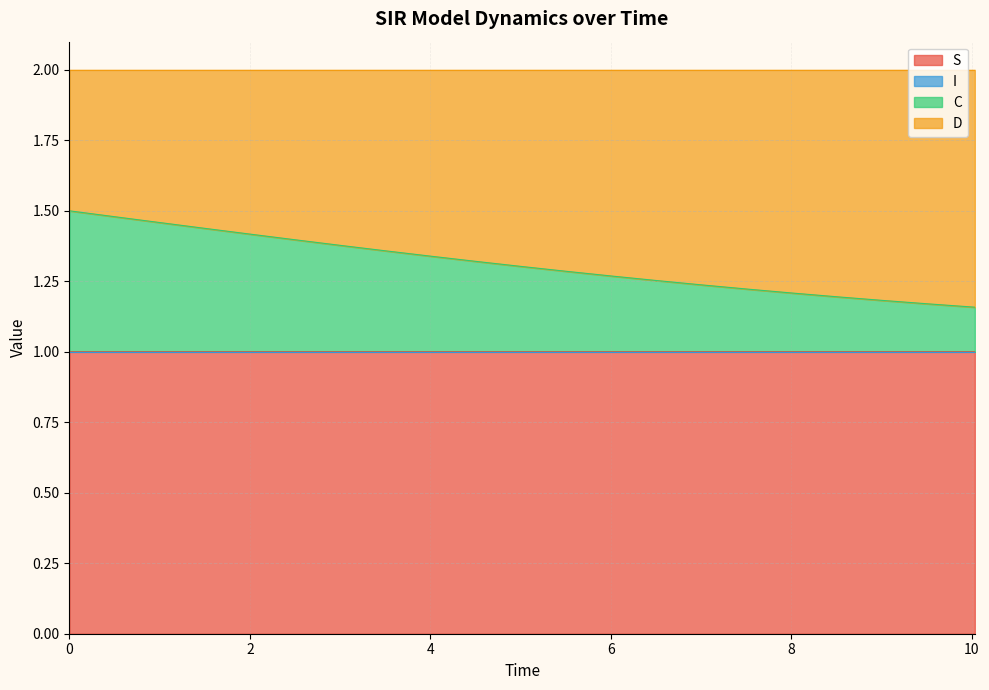

What is the highest value of the S series?

1.0